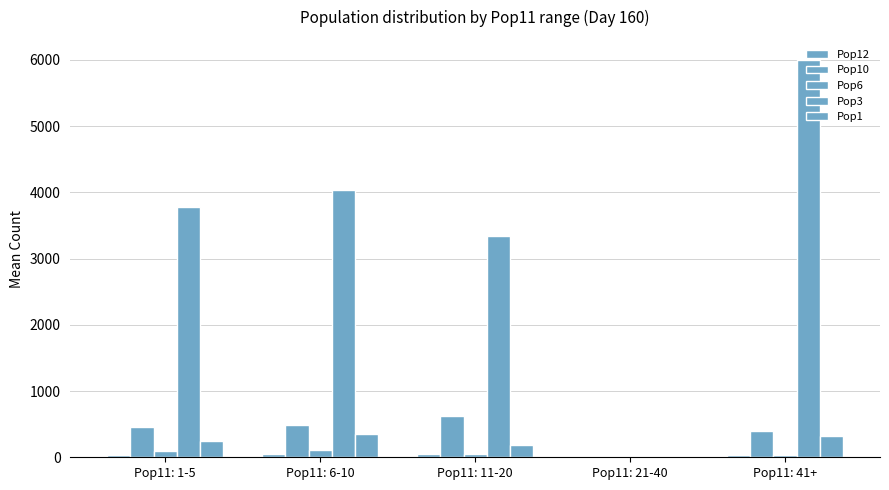

What value does the Pop6 series have at Pop11: 1-5?

89.8